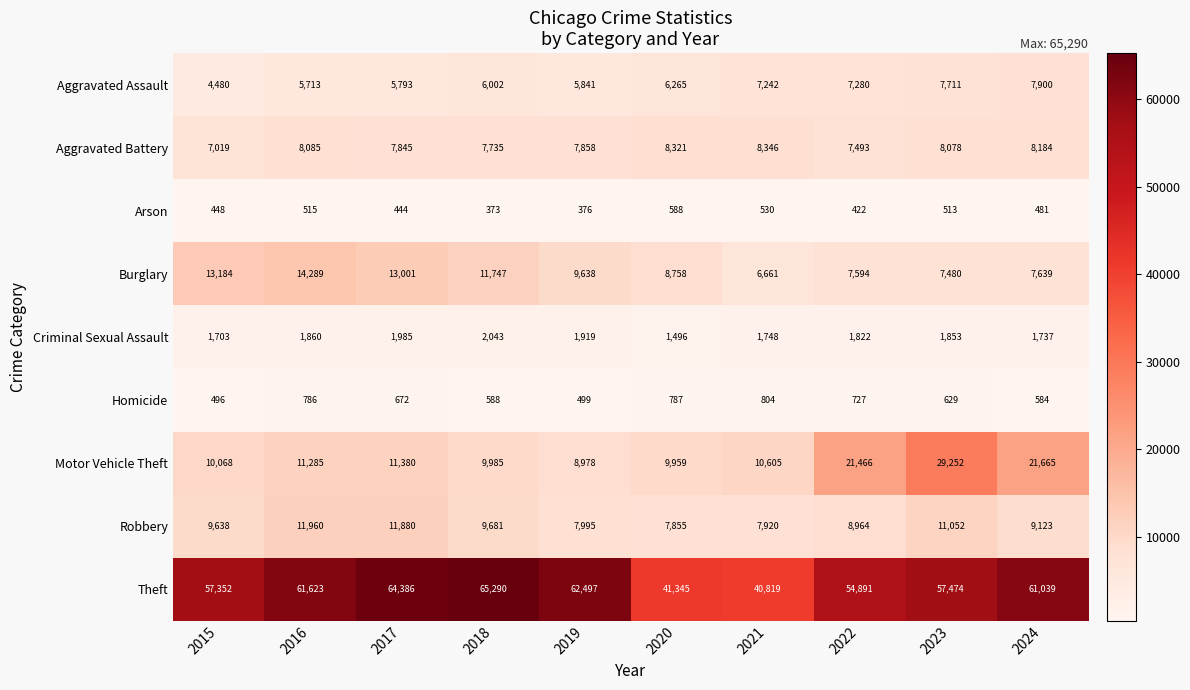

What is the sum of the Arson values at 2017 and 2020?

1032